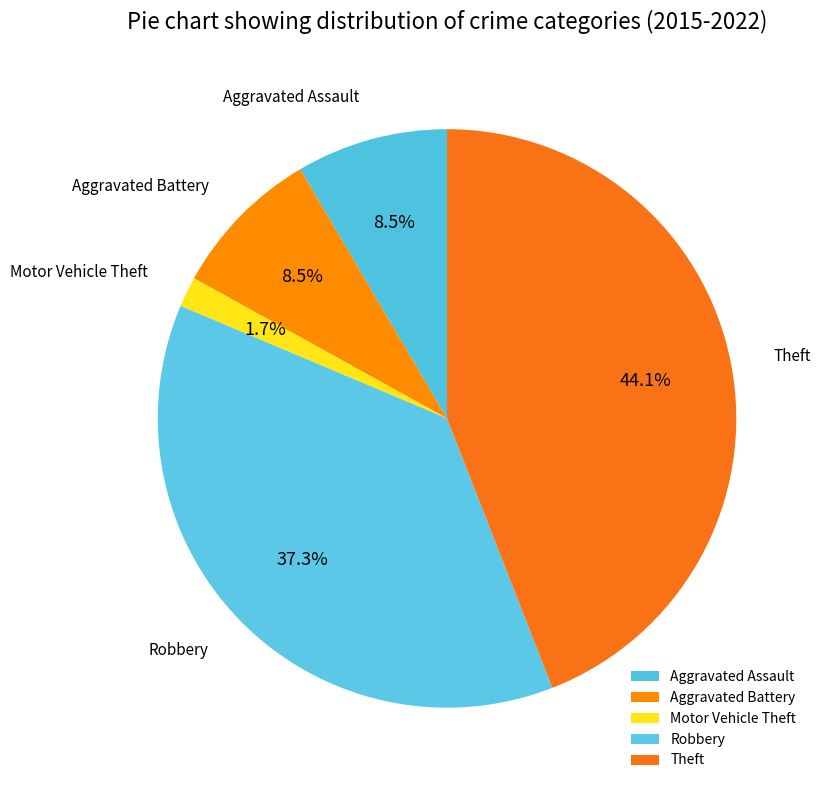

Is there a majority slice in this chart?

No